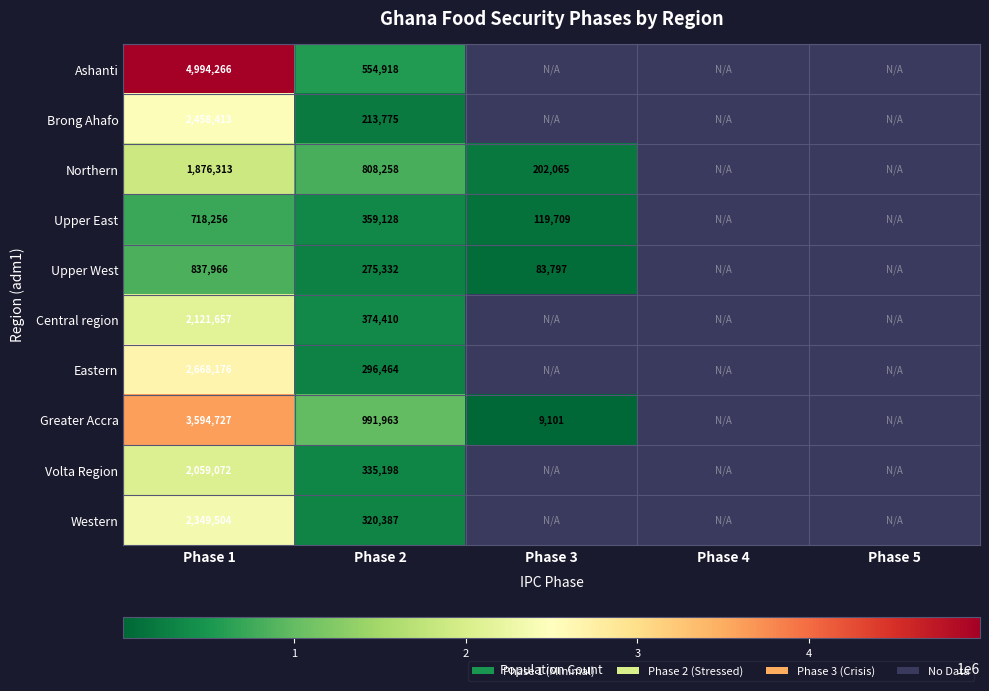

At Phase 2, list the series in order from smallest to largest.

Brong Ahafo, Upper West, Eastern, Western, Volta Region, Upper East, Central region, Ashanti, Northern, Greater Accra